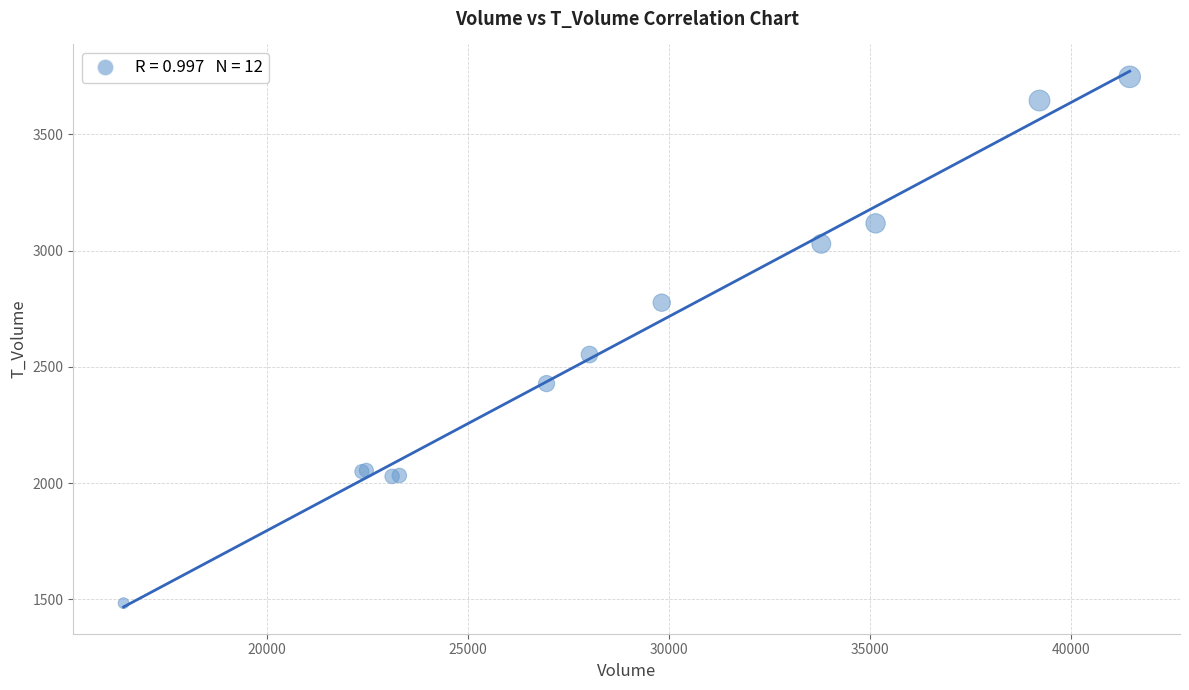

What Y value in the scatter plot is closest to 2615?

2553